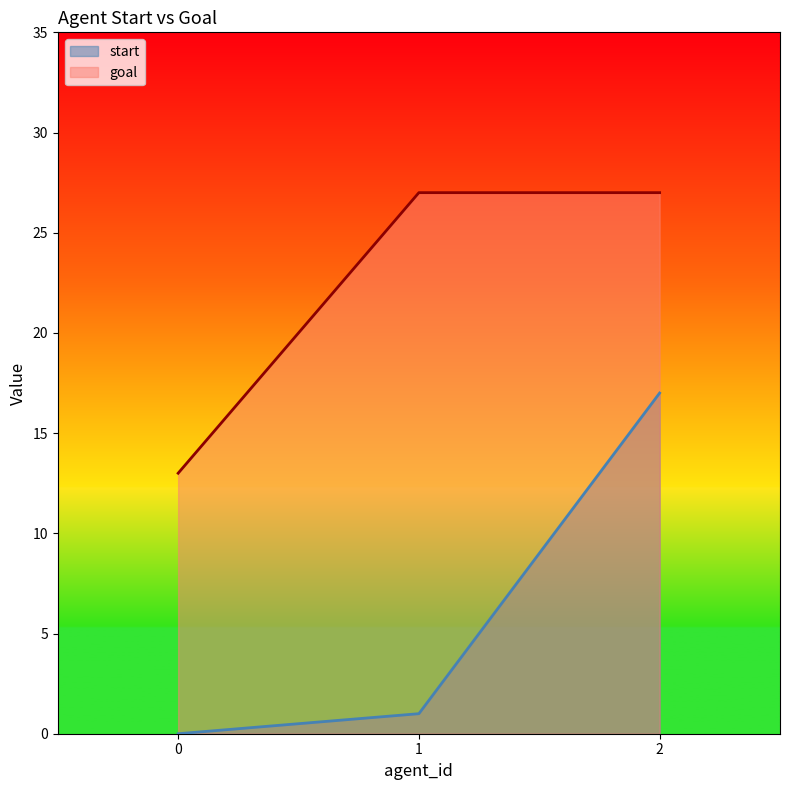

Between 2 and 1, which is larger?

2